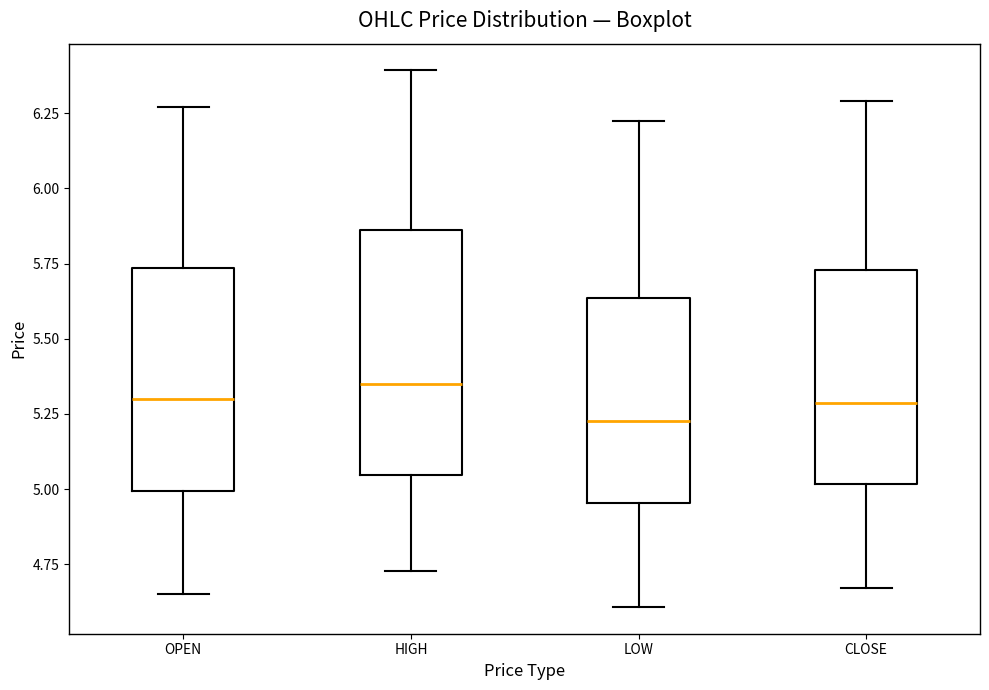

Reading left to right, read every box against the y-axis: the position of its median line, the range the box covers, and the ends of its whiskers. The values are not printed on the chart, so give them approximately, as read against the axis.

OPEN: median 5.30, box 5.00 to 5.75, whiskers 4.65 to 6.25
HIGH: median 5.35, box 5.05 to 5.85, whiskers 4.75 to 6.40
LOW: median 5.25, box 4.95 to 5.65, whiskers 4.60 to 6.25
CLOSE: median 5.30, box 5.00 to 5.75, whiskers 4.65 to 6.30